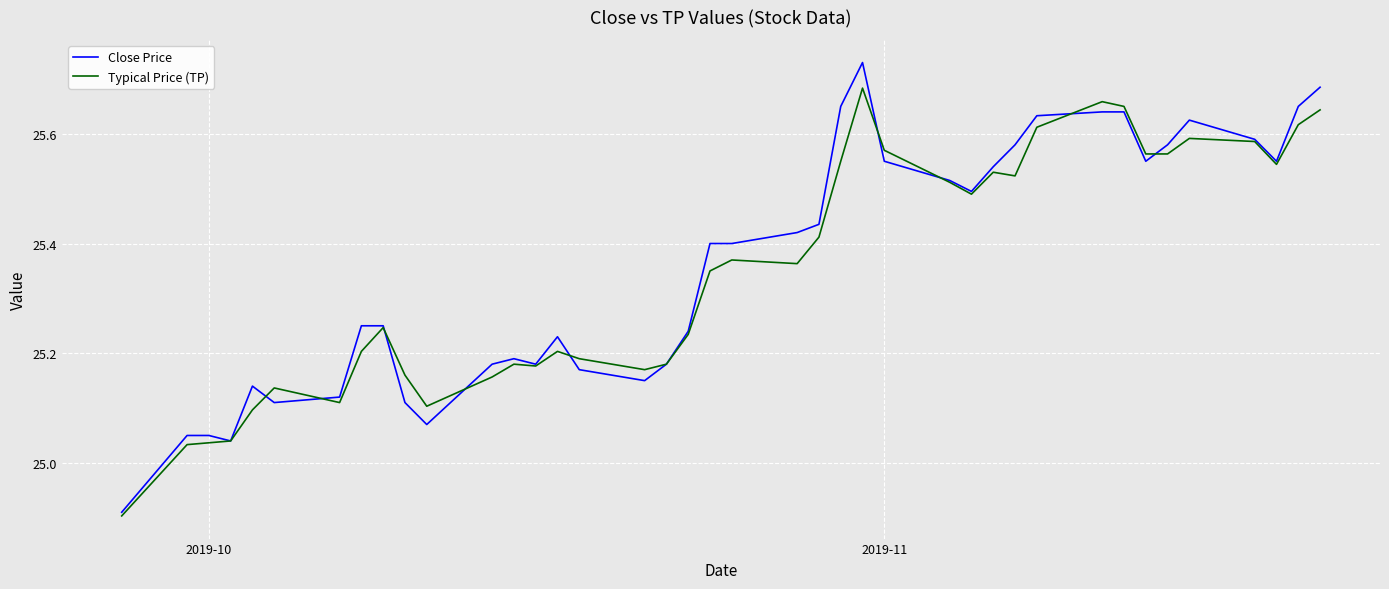

Which series has the largest range (max minus min)?

Close Price